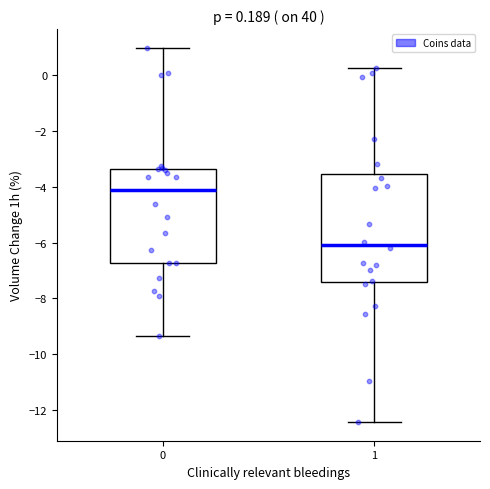

Comparing the boxes themselves (not the whiskers), which one is the tallest?

1